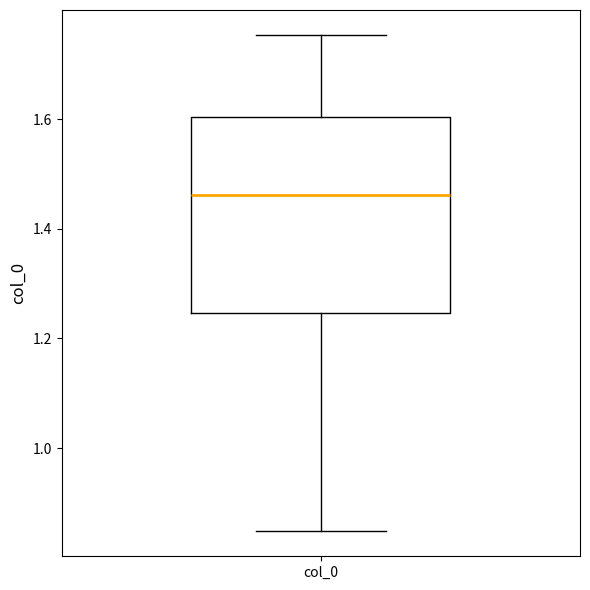

Transcribe this box plot: give where the median line is, the range the box spans, and where the two whiskers end, as read against the y-axis. The values are not printed on the chart, so give them approximately, as read against the axis.

median 1.46, box 1.24 to 1.60, whiskers 0.84 to 1.76